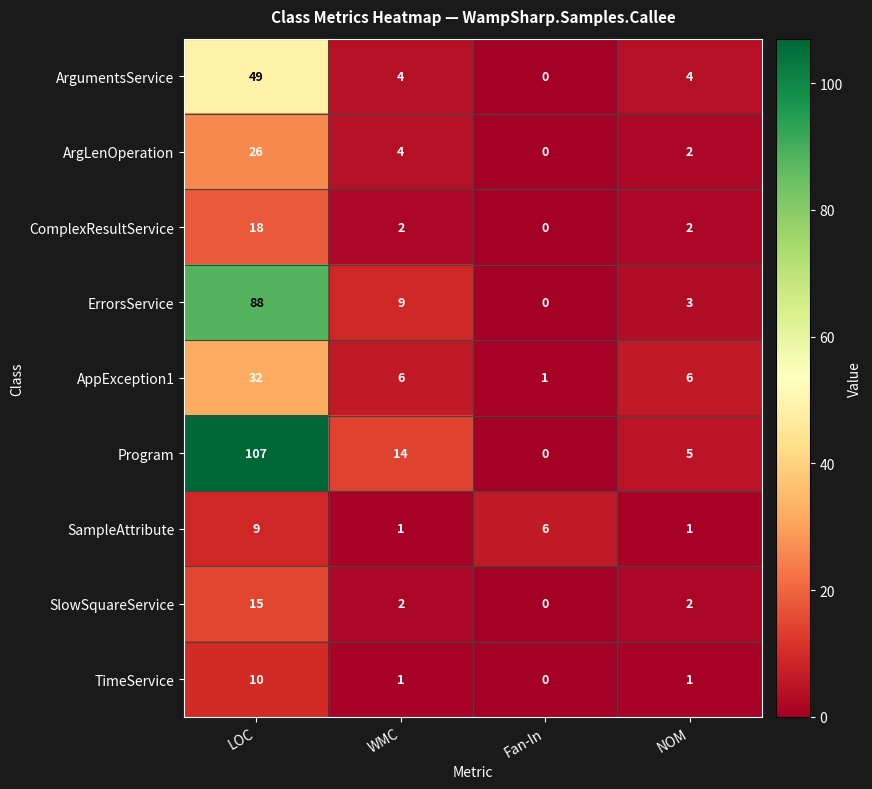

Which category has the lowest value across all series?

Fan-In